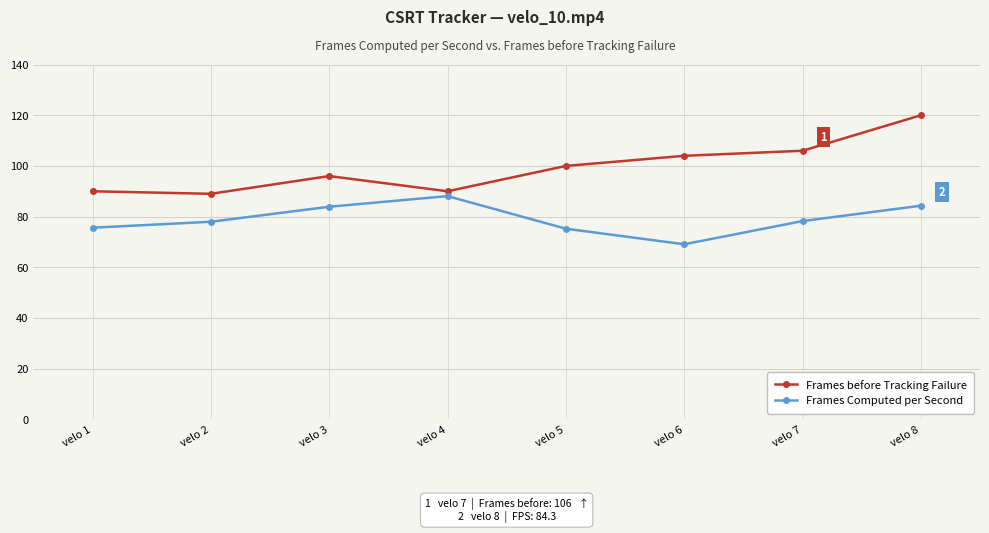

What is the maximum value for Frames before Tracking Failure?

120.0